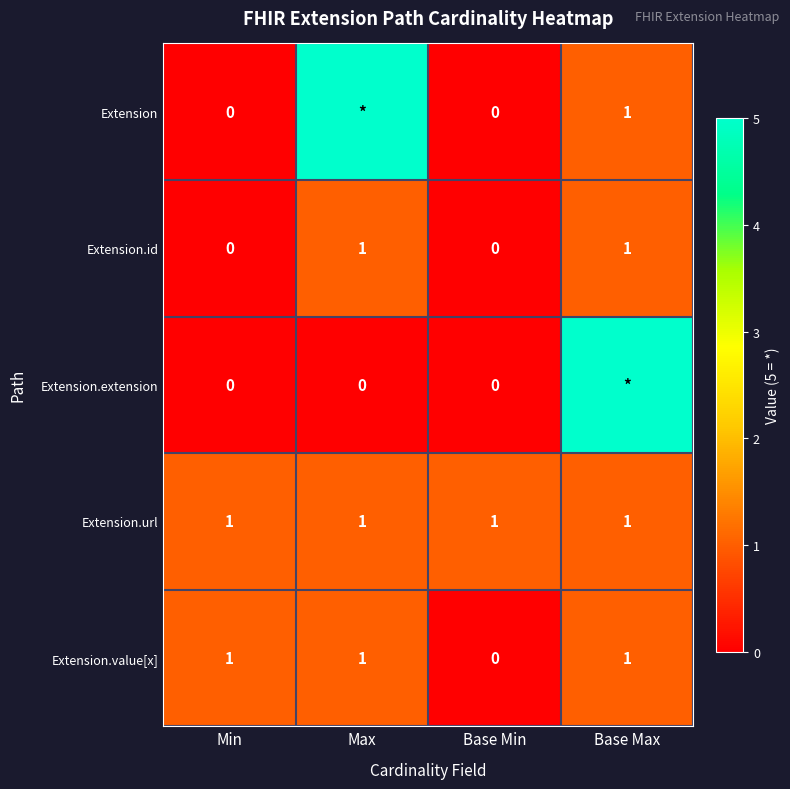

What is the sum of all Extension.url values?

4